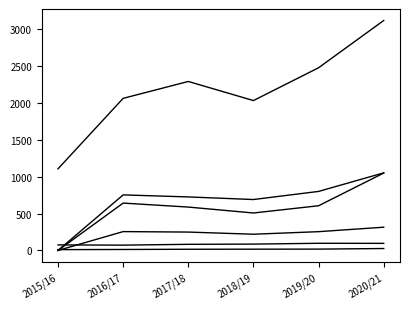

How many lines are shown in the chart?

6